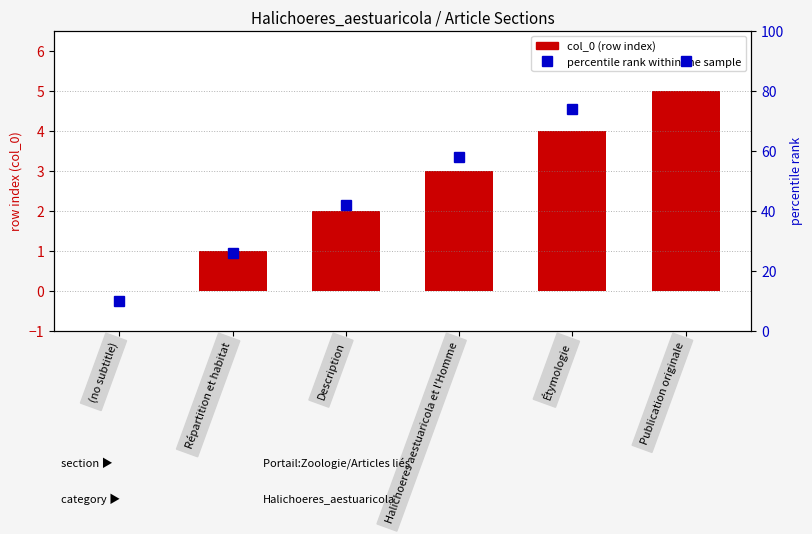

What is the sum of the col_0 (row index) values at Description and Répartition et habitat?

3